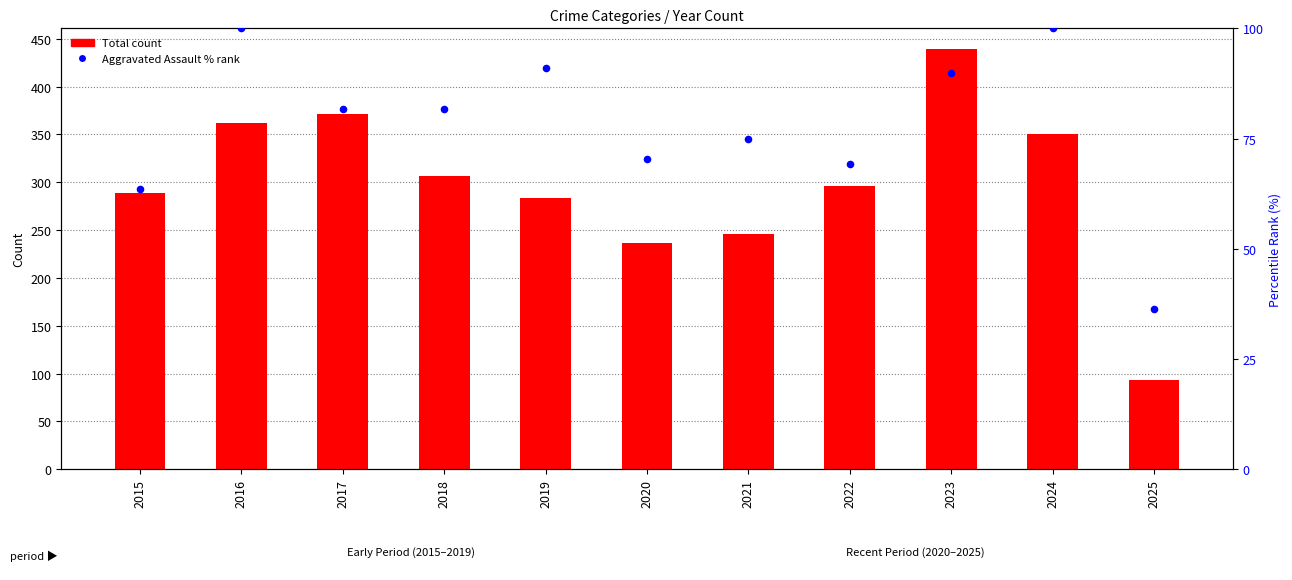

What is the total value across all series at 2017?

452.8